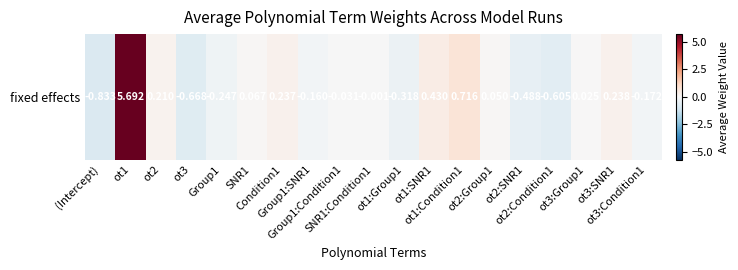

What is the difference between the maximum and minimum values?

6.5